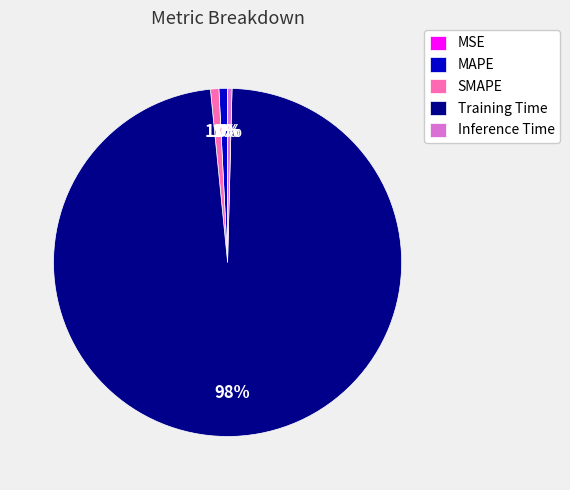

What is the majority slice?

Training Time